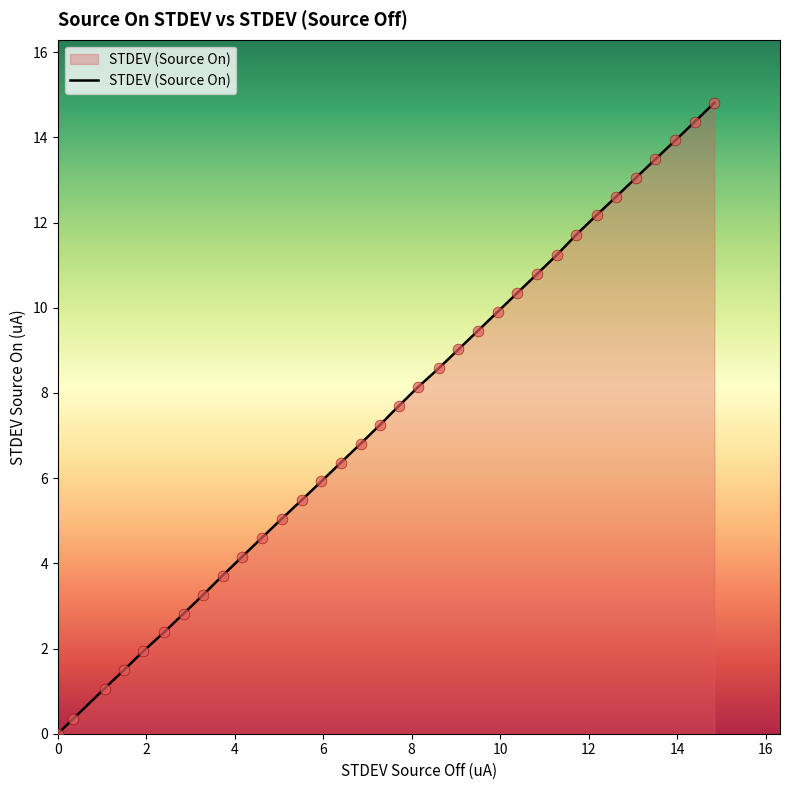

What is the maximum value shown in the chart?

14.8